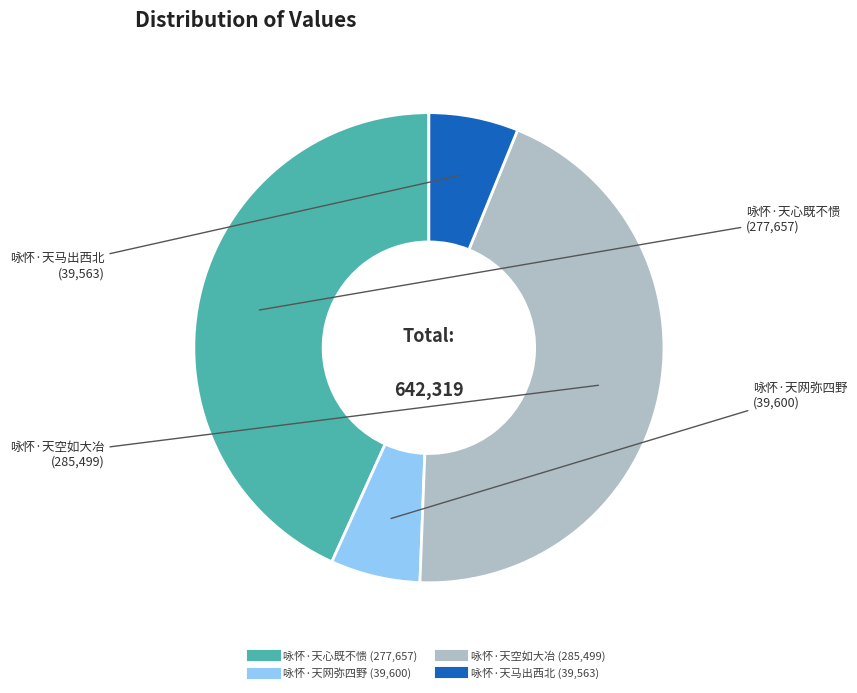

What is the ratio of the value at 咏怀·天马出西北 to the value at 咏怀·天心既不愦?

0.1